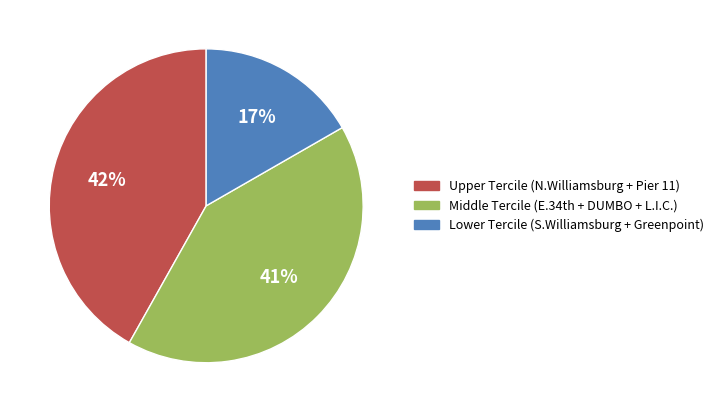

Is there a majority slice in this chart?

No